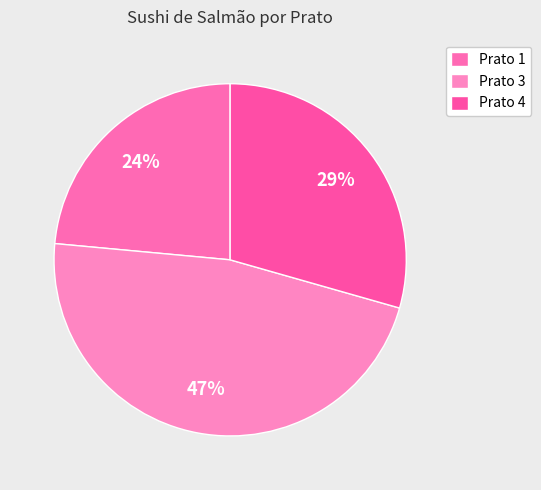

To the nearest percent, what percentage of the pie is Prato 3?

47%